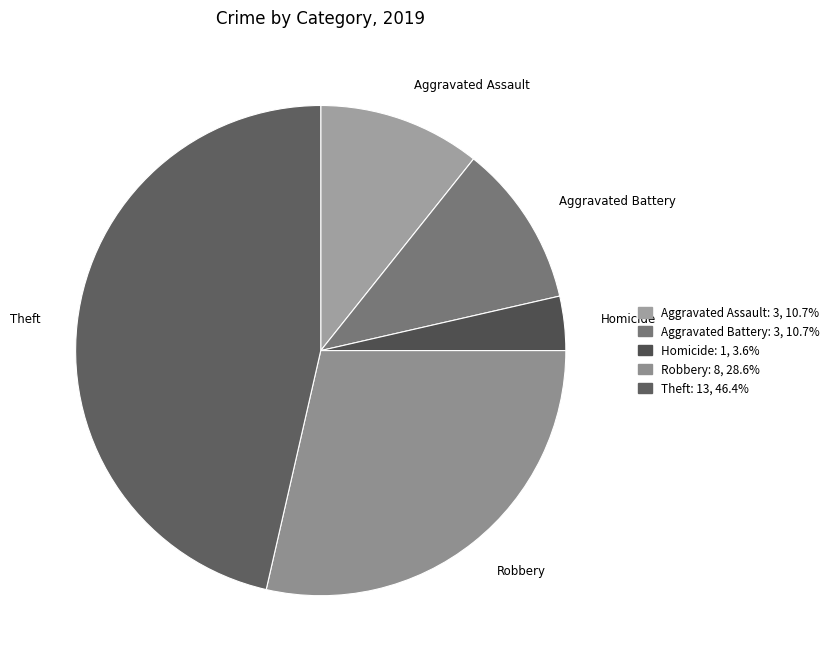

The Robbery slice represents 29% of the pie. True or false?

True